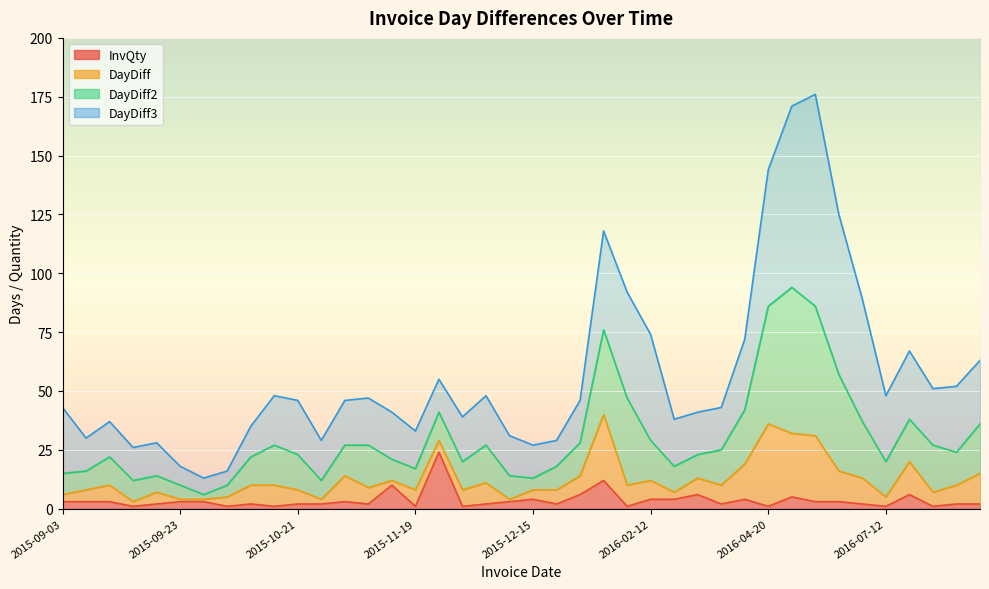

How many lines are shown in the chart?

4